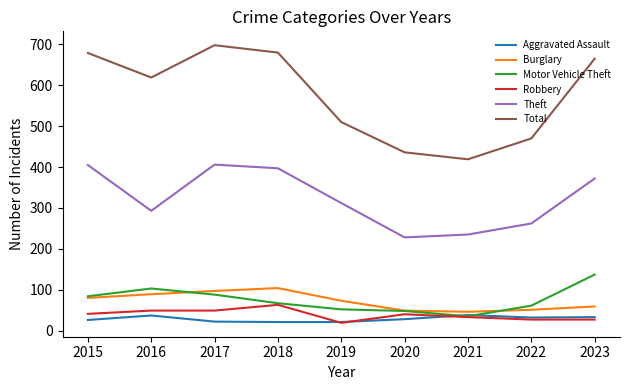

True or false: Burglary and Total cross at least once.

False